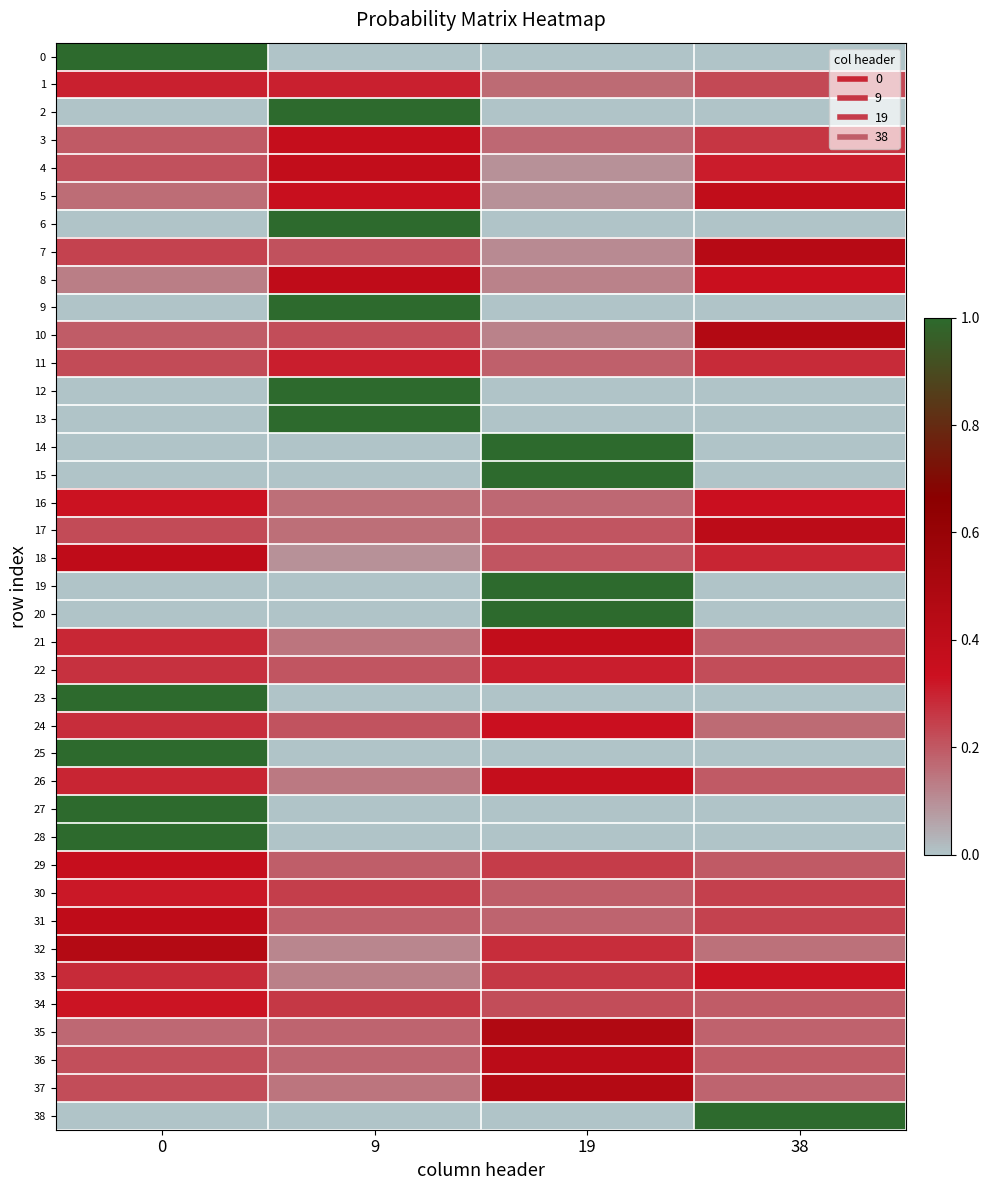

Reading left to right, transcribe all the data shown in this chart.

0: 0=1.0	9=0.0	19=0.0	38=0.0
1: 0=0.3	9=0.3	19=0.2	38=0.2
2: 0=0.0	9=1.0	19=0.0	38=0.0
3: 0=0.2	9=0.4	19=0.2	38=0.3
4: 0=0.2	9=0.4	19=0.1	38=0.3
5: 0=0.2	9=0.3	19=0.1	38=0.4
6: 0=0.0	9=1.0	19=0.0	38=0.0
7: 0=0.2	9=0.2	19=0.1	38=0.4
8: 0=0.1	9=0.4	19=0.1	38=0.3
9: 0=0.0	9=1.0	19=0.0	38=0.0
10: 0=0.2	9=0.2	19=0.1	38=0.5
11: 0=0.2	9=0.3	19=0.2	38=0.3
12: 0=0.0	9=1.0	19=0.0	38=0.0
13: 0=0.0	9=1.0	19=0.0	38=0.0
14: 0=0.0	9=0.0	19=1.0	38=0.0
15: 0=0.0	9=0.0	19=1.0	38=0.0
16: 0=0.3	9=0.2	19=0.2	38=0.3
17: 0=0.2	9=0.2	19=0.2	38=0.4
18: 0=0.4	9=0.1	19=0.2	38=0.3
19: 0=0.0	9=0.0	19=1.0	38=0.0
20: 0=0.0	9=0.0	19=1.0	38=0.0
21: 0=0.3	9=0.1	19=0.4	38=0.2
22: 0=0.3	9=0.2	19=0.3	38=0.2
23: 0=1.0	9=0.0	19=0.0	38=0.0
24: 0=0.3	9=0.2	19=0.3	38=0.2
25: 0=1.0	9=0.0	19=0.0	38=0.0
26: 0=0.3	9=0.1	19=0.4	38=0.2
27: 0=1.0	9=0.0	19=0.0	38=0.0
28: 0=1.0	9=0.0	19=0.0	38=0.0
29: 0=0.4	9=0.2	19=0.3	38=0.2
30: 0=0.3	9=0.2	19=0.2	38=0.2
31: 0=0.4	9=0.2	19=0.2	38=0.2
32: 0=0.5	9=0.1	19=0.3	38=0.2
33: 0=0.3	9=0.1	19=0.3	38=0.3
34: 0=0.3	9=0.3	19=0.2	38=0.2
35: 0=0.2	9=0.2	19=0.5	38=0.2
36: 0=0.2	9=0.2	19=0.4	38=0.2
37: 0=0.2	9=0.1	19=0.5	38=0.2
38: 0=0.0	9=0.0	19=0.0	38=1.0